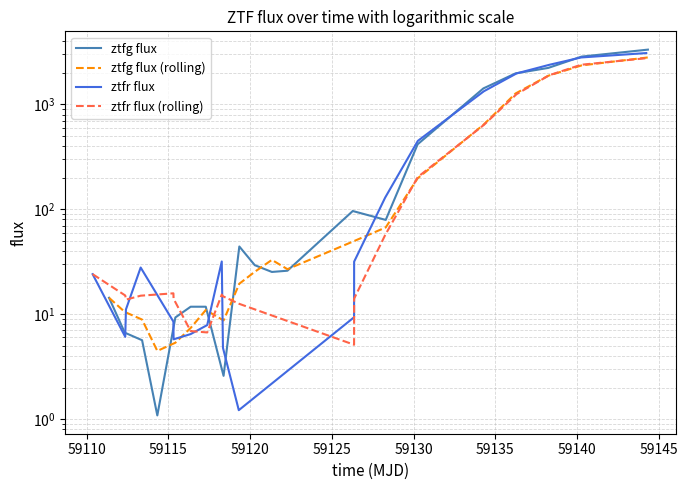

Which series has the largest total across all categories?

ztfg flux